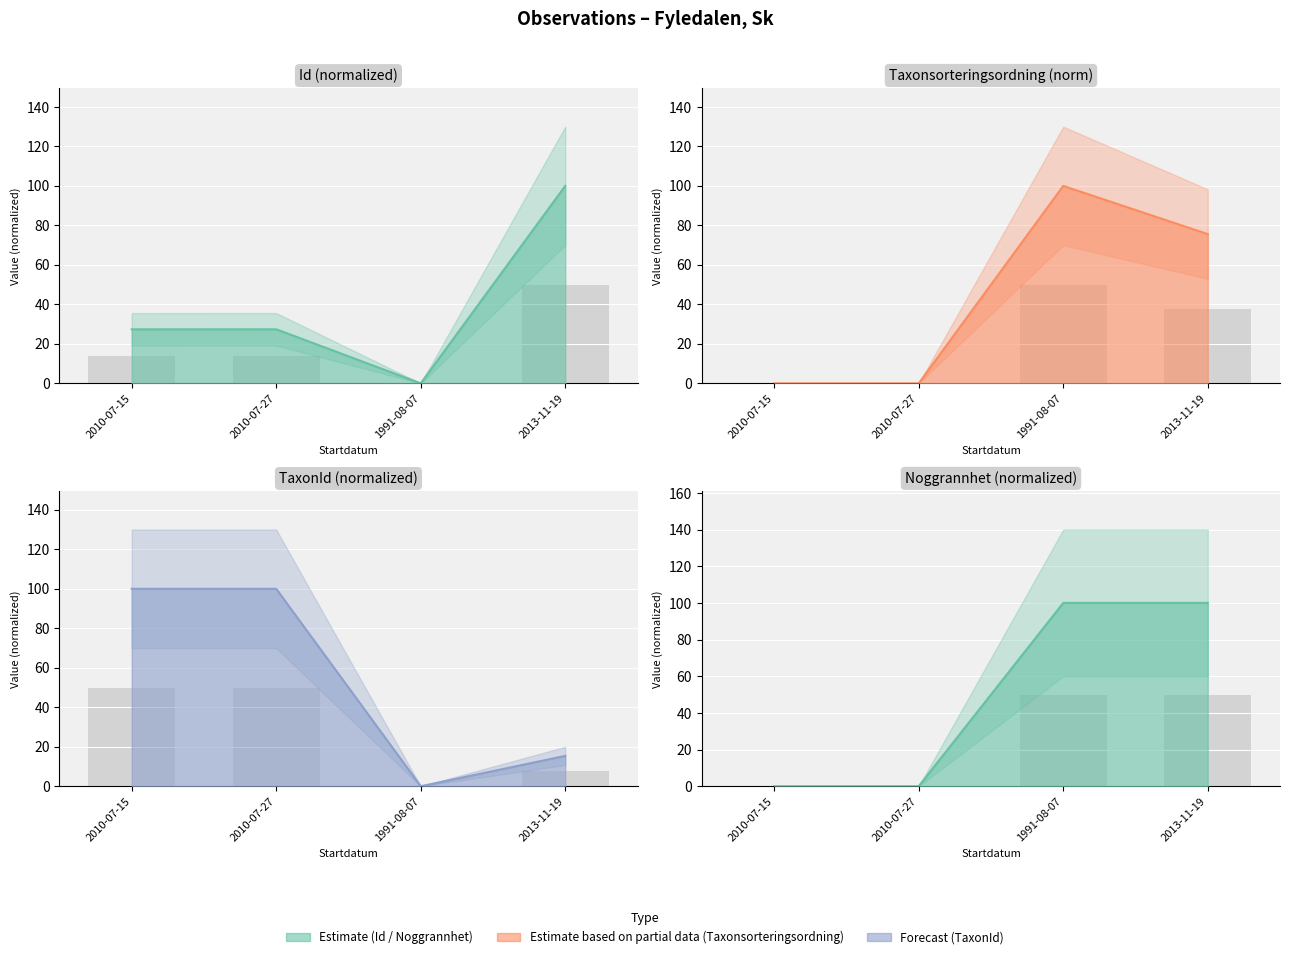

What is the value of the Id bar at the 1st from the left?

27.4